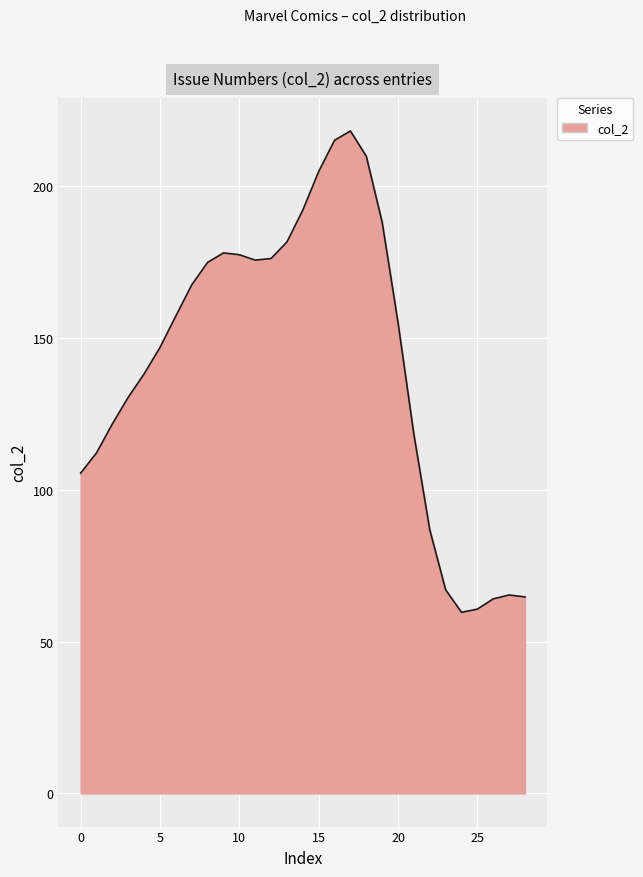

What is the difference between the maximum and minimum values?

158.4